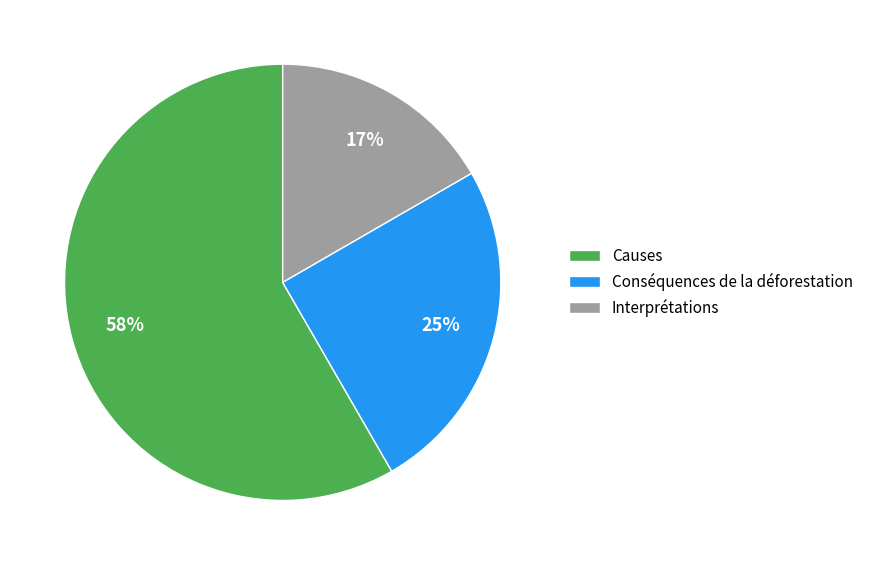

Which slice is the largest?

Causes